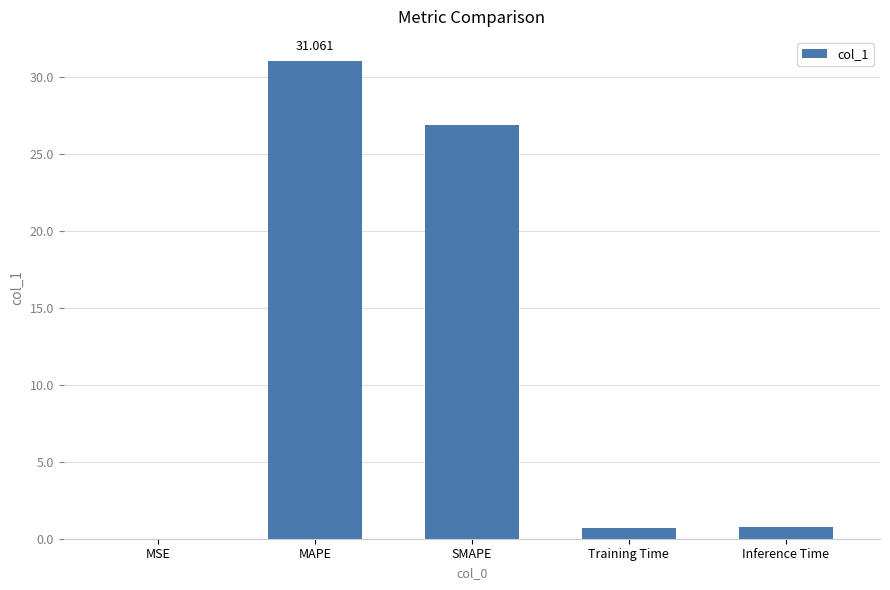

Are the bars horizontal?

No